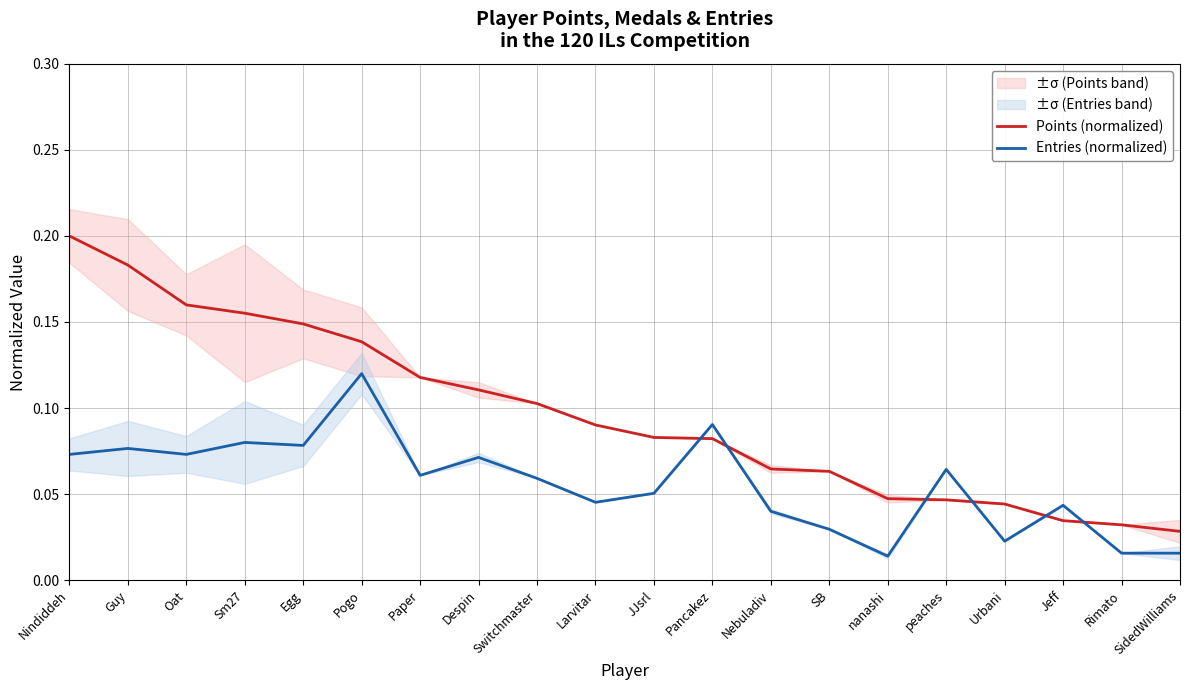

What are all the series names shown in the legend?

Points (normalized), Entries (normalized)